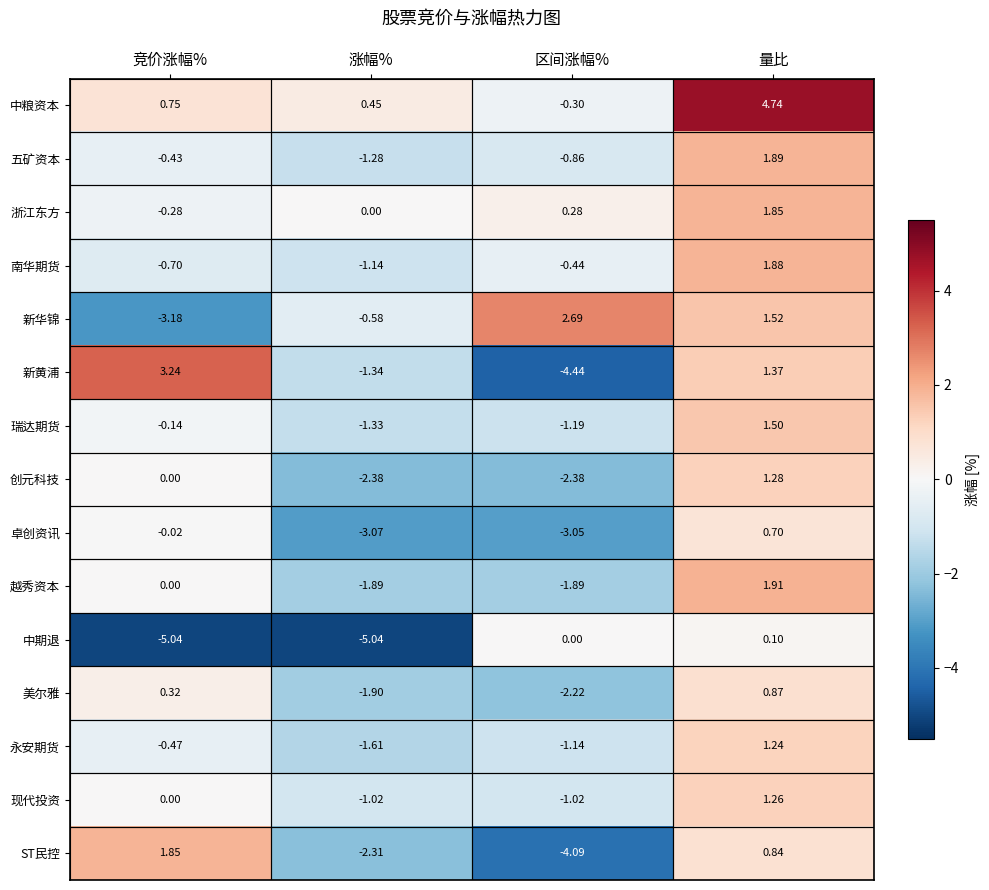

At which label is 五矿资本 closest to 0?

竞价涨幅%